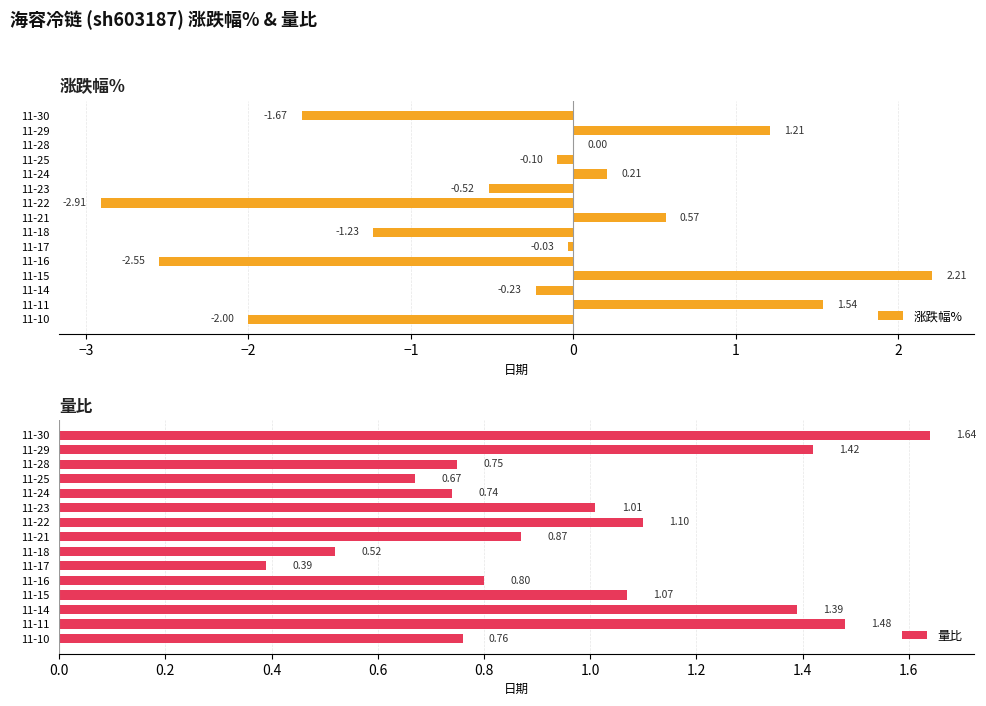

List the labels in order of 量比 value, smallest first.

11-17, 11-18, 11-25, 11-24, 11-28, 11-10, 11-16, 11-21, 11-23, 11-15, 11-22, 11-14, 11-29, 11-11, 11-30